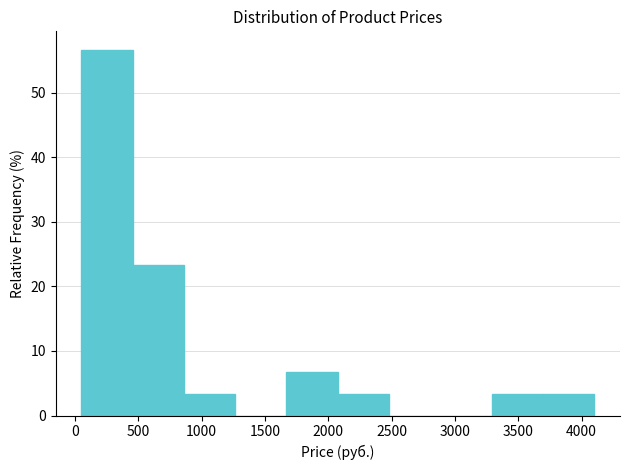

Reading left to right, transcribe this chart: for each bar, give the range it covers on the x-axis and its height. Neither the bar edges nor the heights are printed on the chart, so give them approximately, as read against the axes.

50 to 455: 57
455 to 860: 23
860 to 1265: 3
1265 to 1670: 0
1670 to 2075: 7
2075 to 2480: 3
2480 to 2885: 0
2885 to 3290: 0
3290 to 3695: 3
3695 to 4100: 3